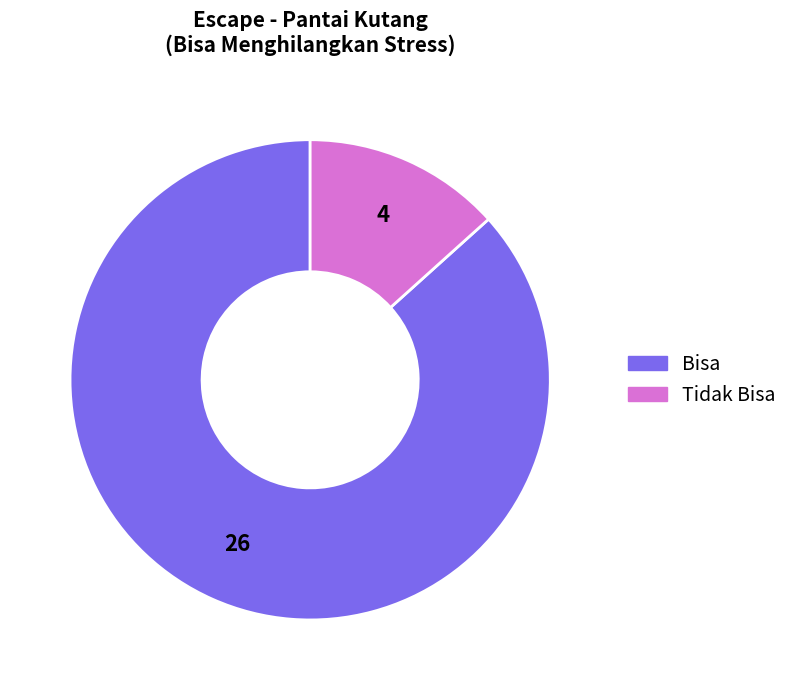

True or false: Bisa accounts for 1% of the total.

False